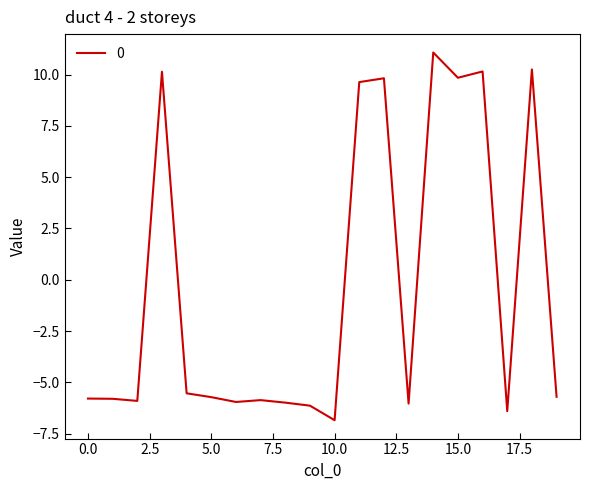

What is the difference between the maximum and minimum values?

17.9